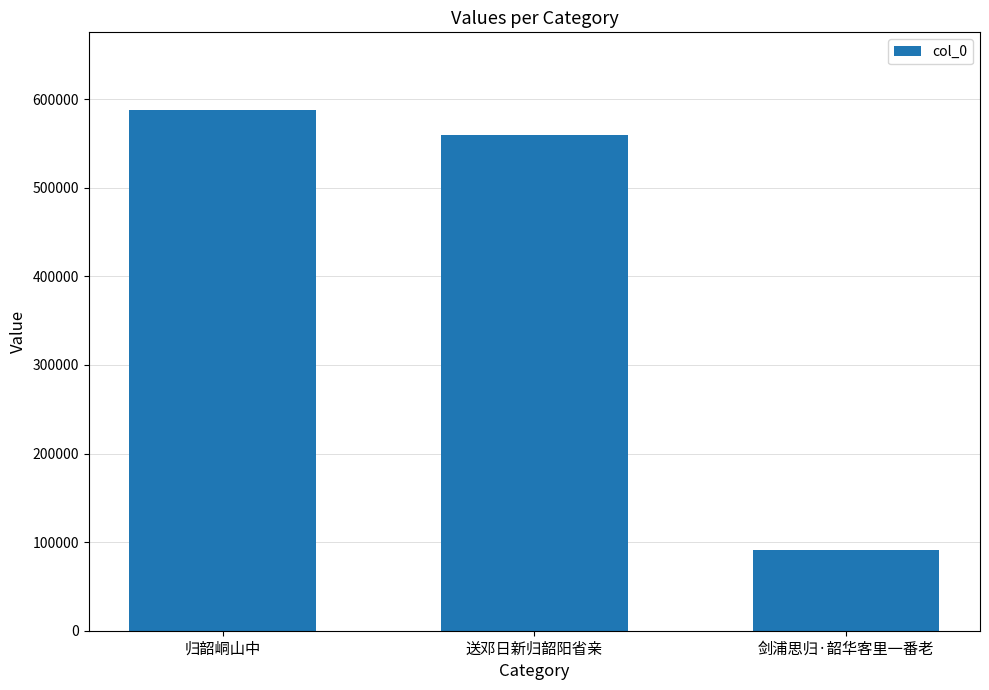

List the labels in order of value, largest first.

归韶峒山中, 送邓日新归韶阳省亲, 剑浦思归·韶华客里一番老